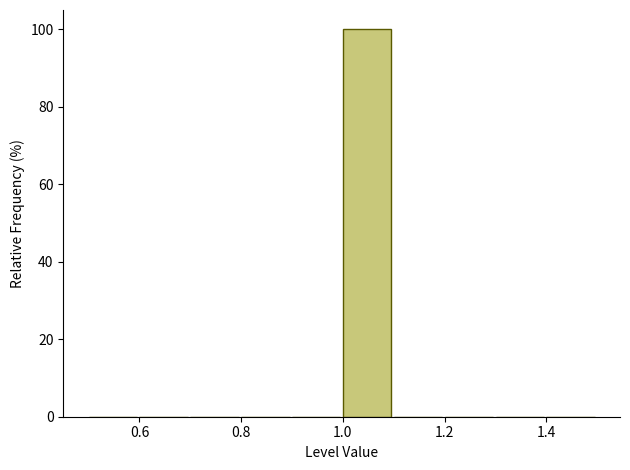

Over which range of the x-axis is the bar tallest?

1.0 to 1.1